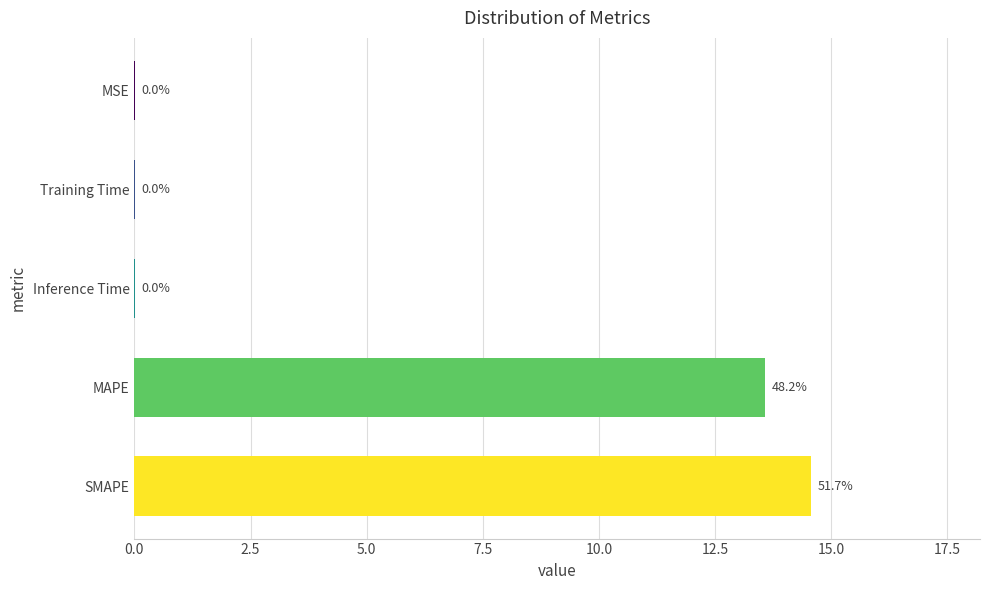

What is the sum of all values?

28.2